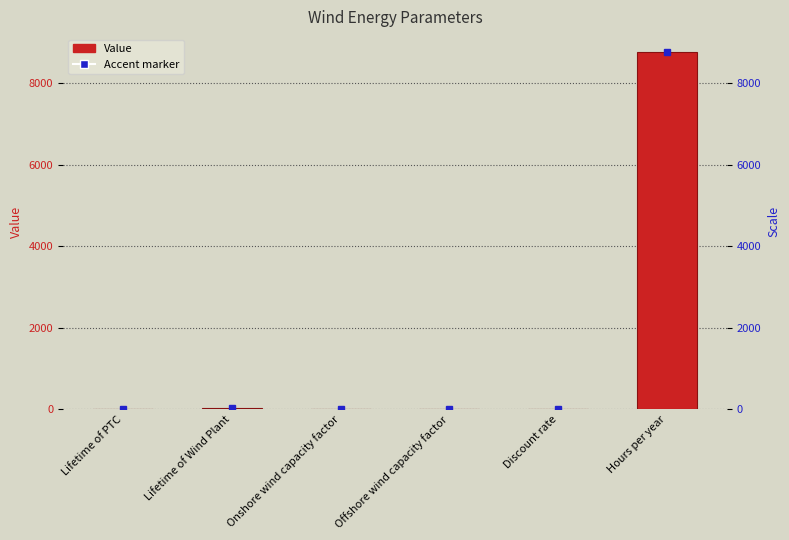

Is it true that the value at Hours per year is 3360.8?

False